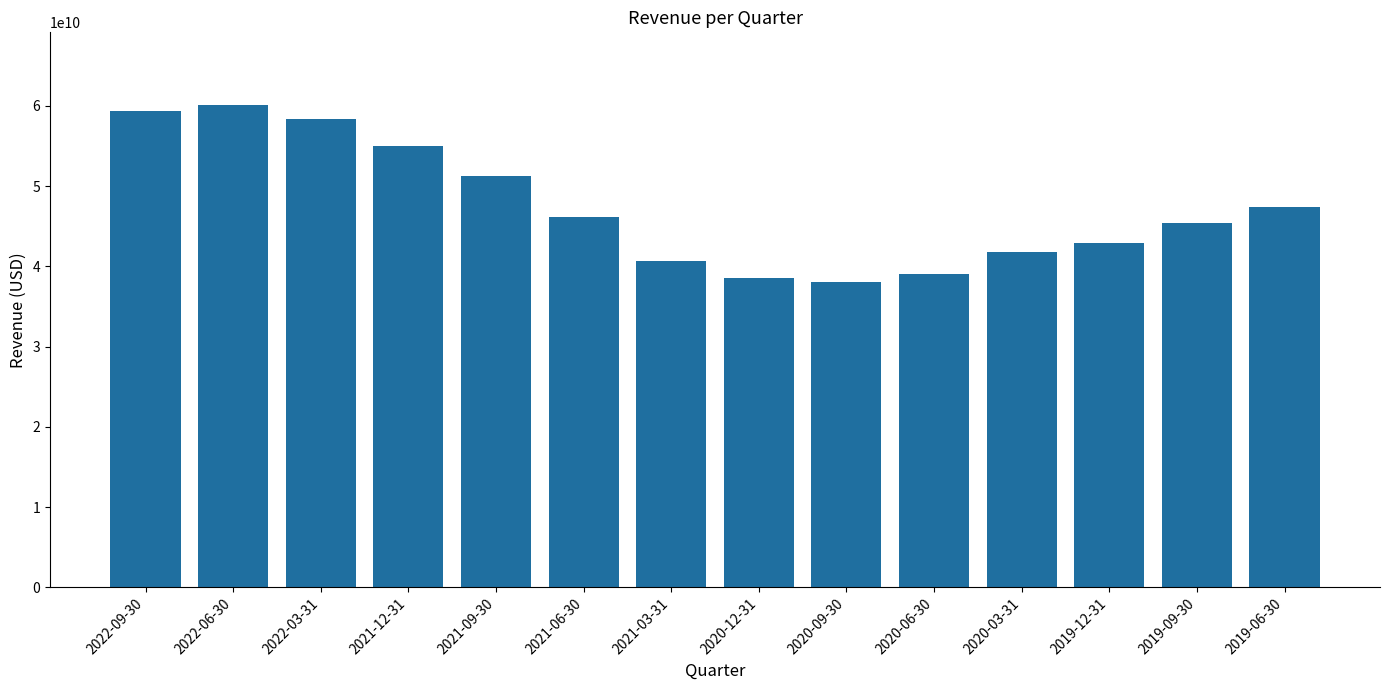

How many values are below 46185000000?

7